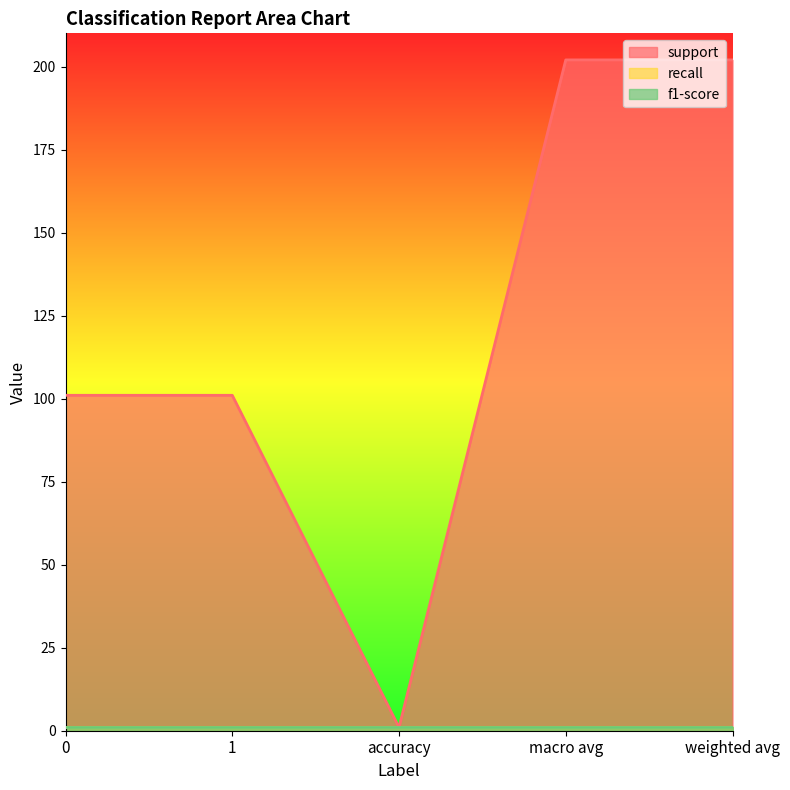

What is the average value of the f1-score series?

1